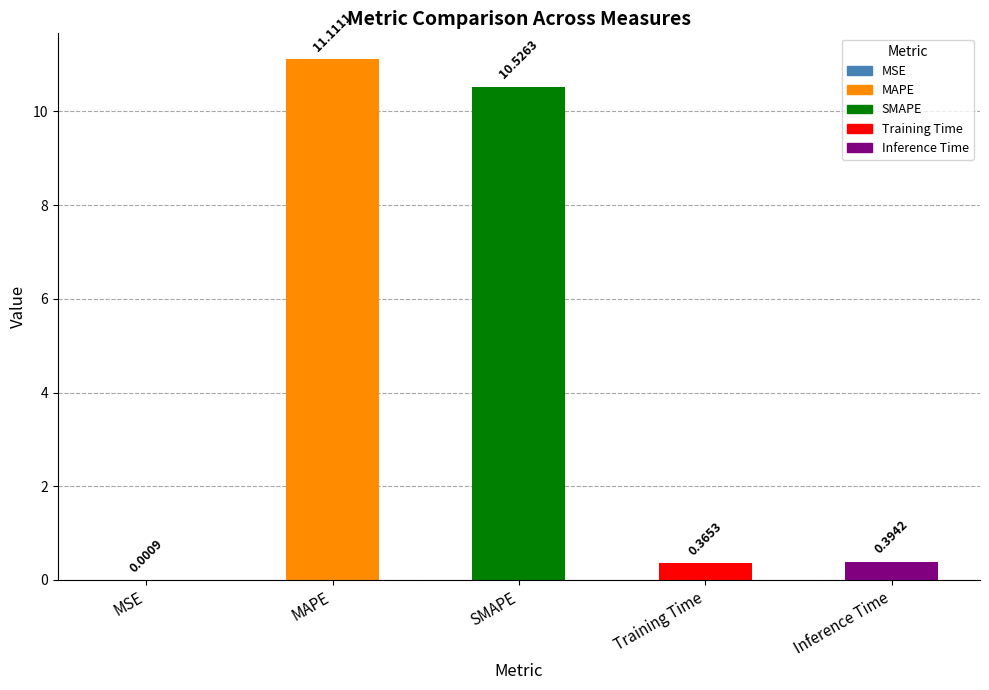

What is the change in value from MAPE to SMAPE?

-0.6